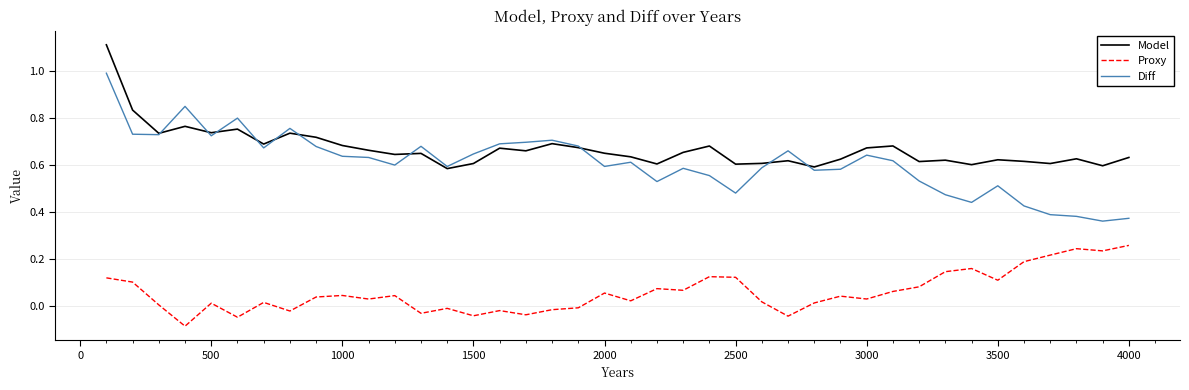

True or false: Proxy and Model intersect in this chart.

False